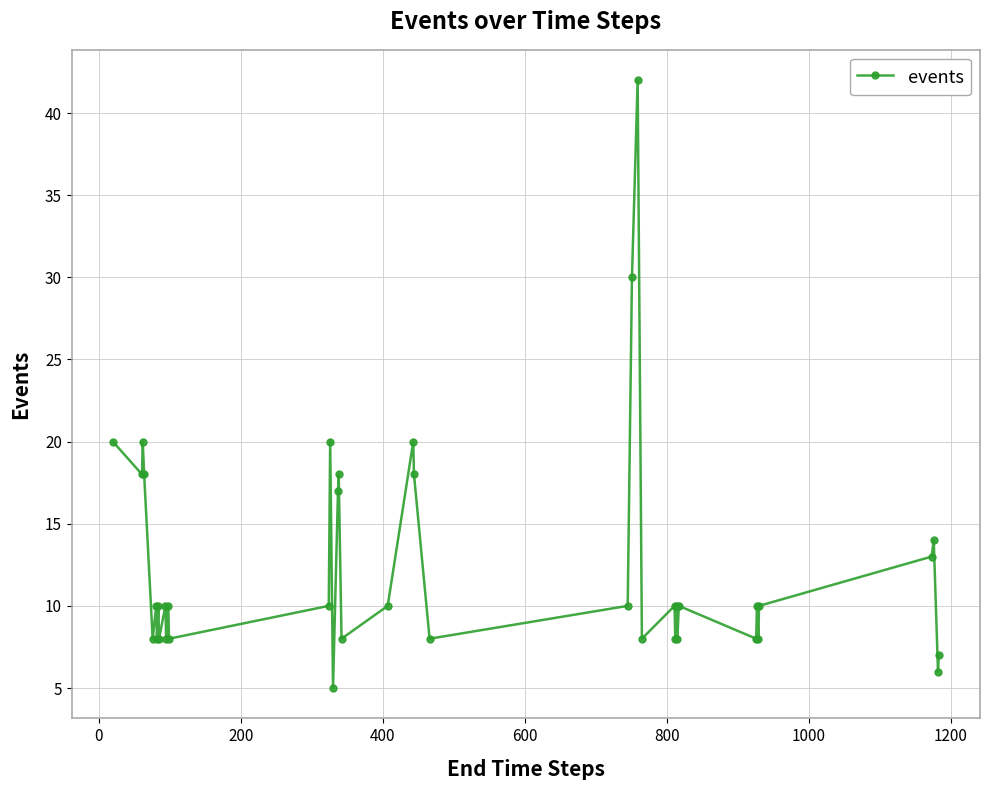

What is the value of the 29th point from the left?

8